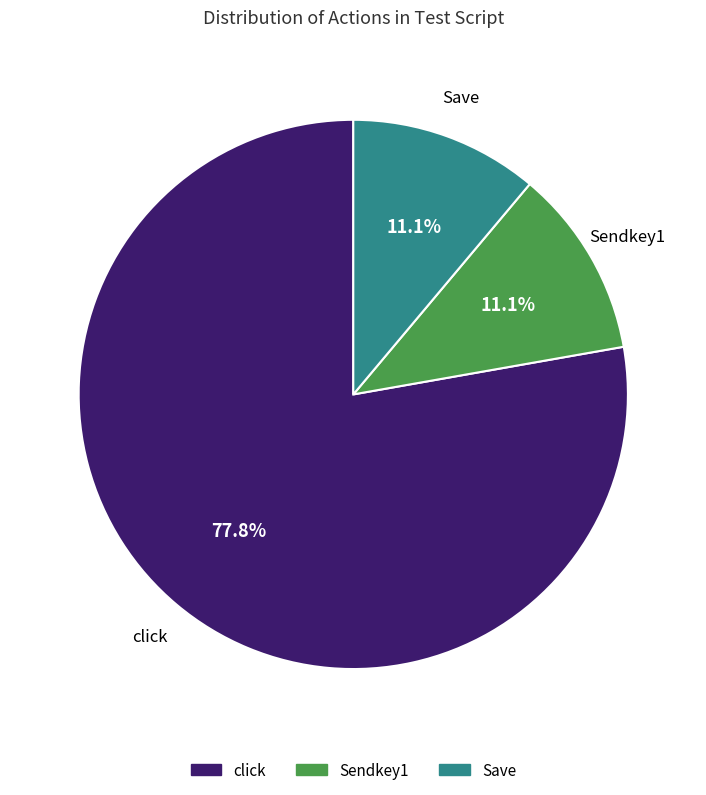

What is the ratio of the value at click to the value at Save?

7.0